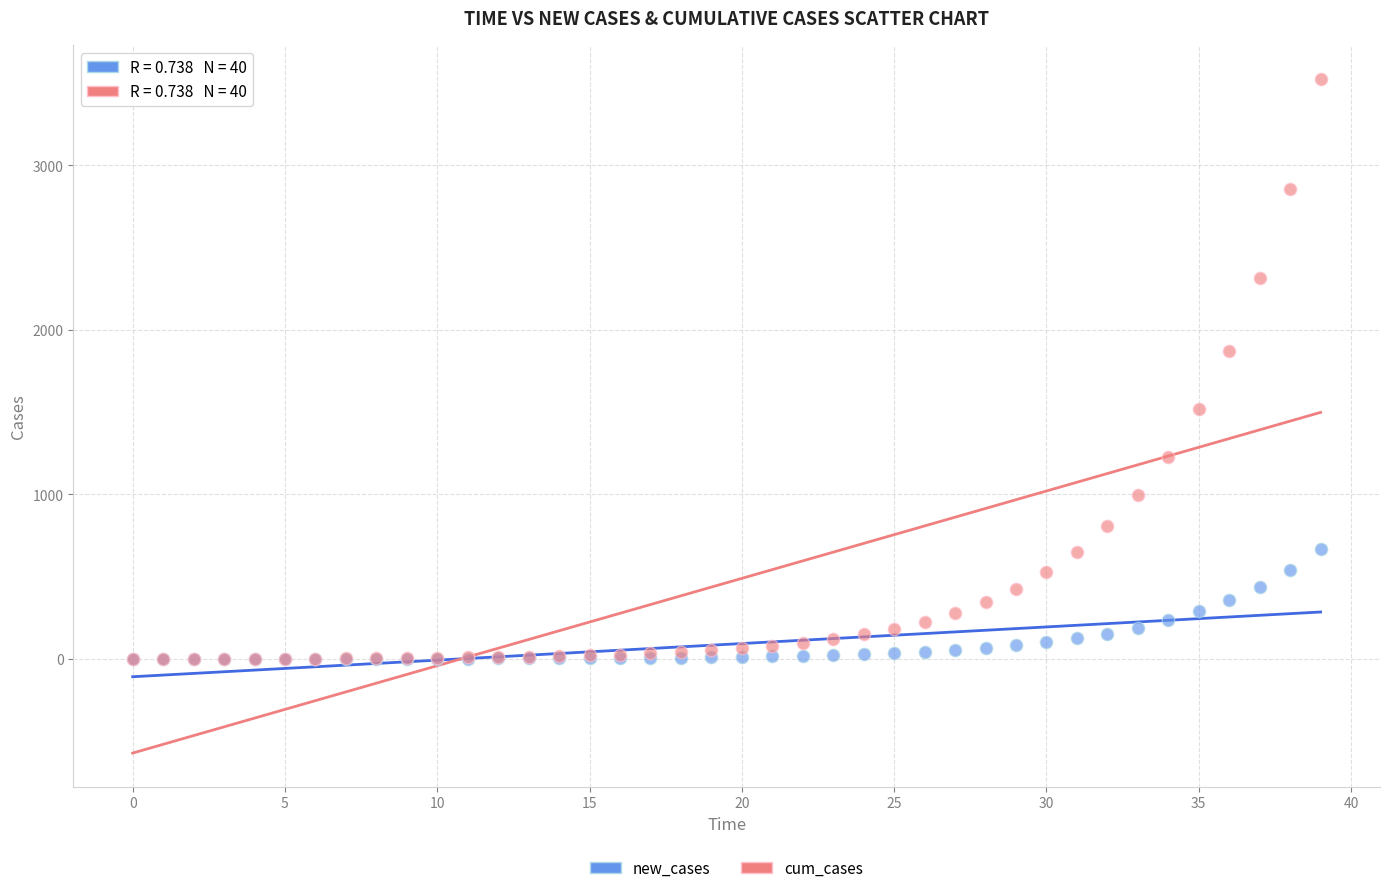

What are all the series names shown in the legend?

new_cases, cum_cases